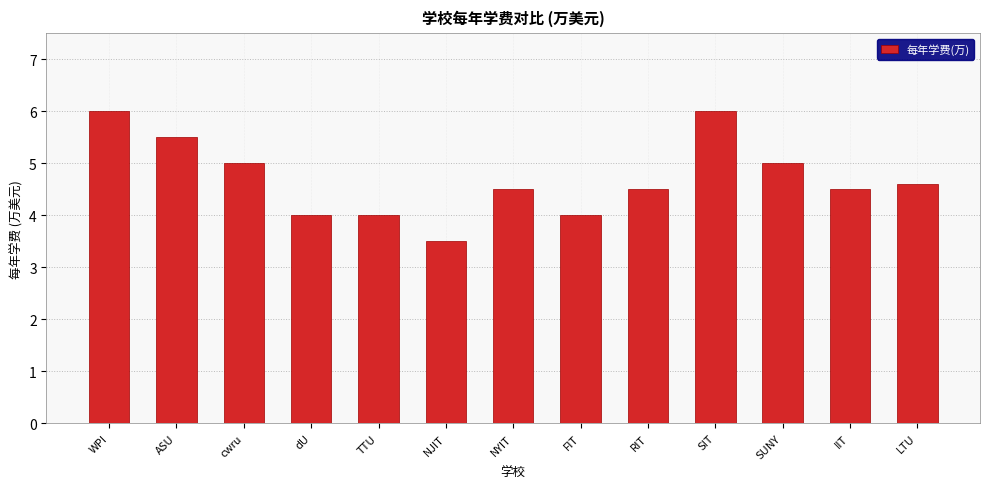

Approximately how many times larger is the value at dU compared to IIT?

0.9